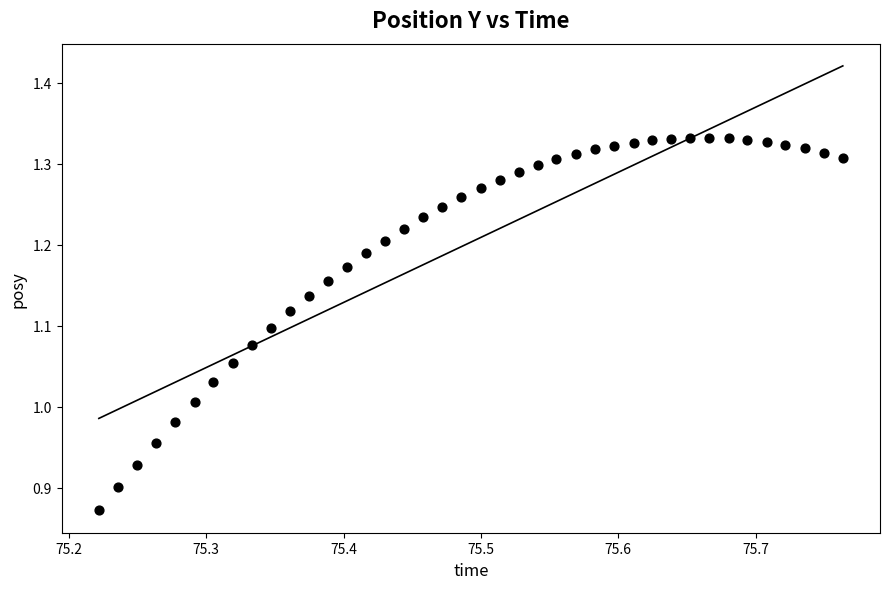

What is the range of Y values (max minus min)?

0.5